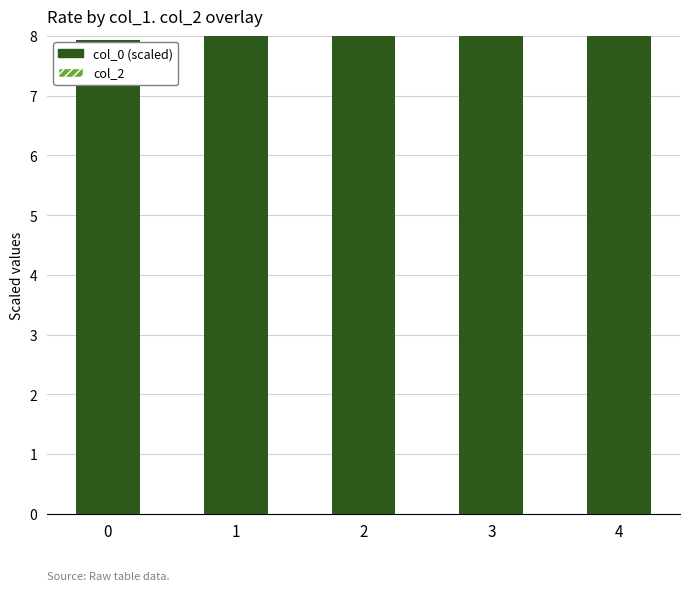

How many bars are there in total?

5